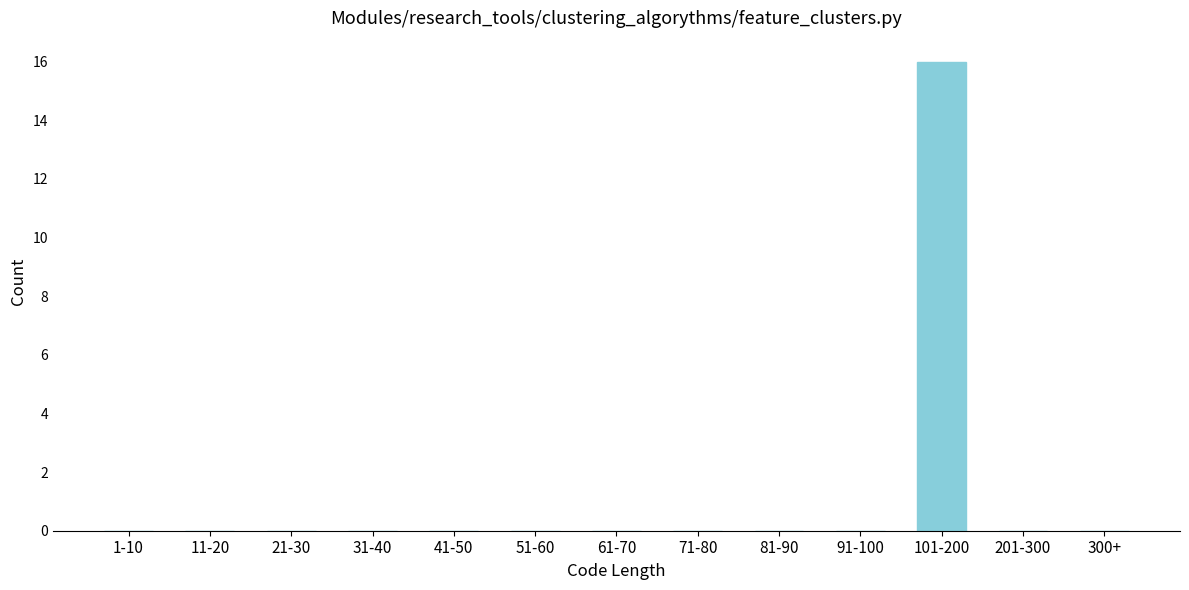

Reading left to right, extract all data points from this chart.

1-10=0	11-20=0	21-30=0	31-40=0	41-50=0	51-60=0	61-70=0	71-80=0	81-90=0	91-100=0	101-200=16	201-300=0	300+=0